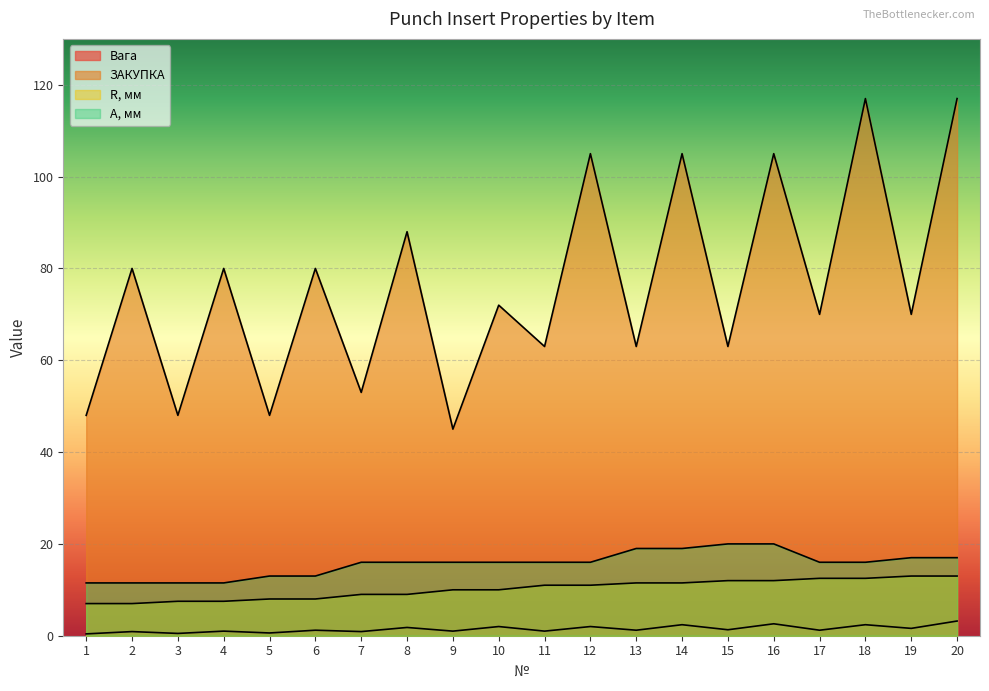

True or false: Вага and A, мм intersect in this chart.

False